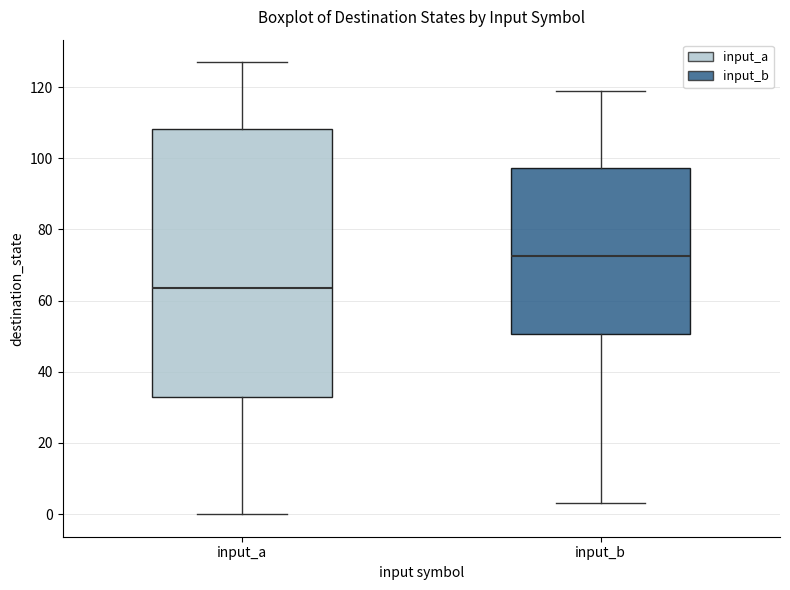

Comparing the boxes themselves (not the whiskers), which one is the tallest?

input_a